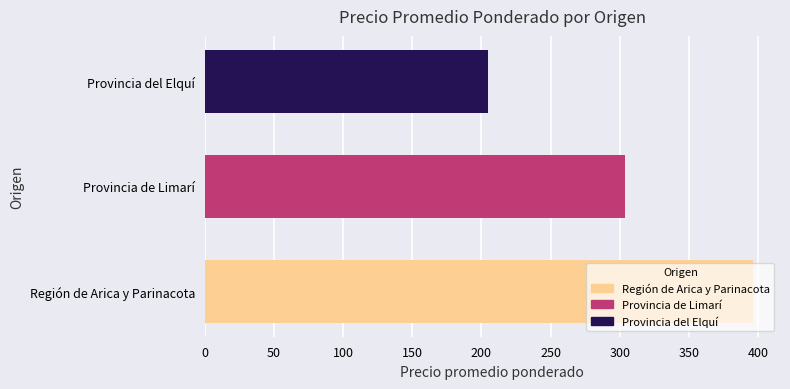

What value does the data have at Provincia de Limarí, to the nearest 5?

305